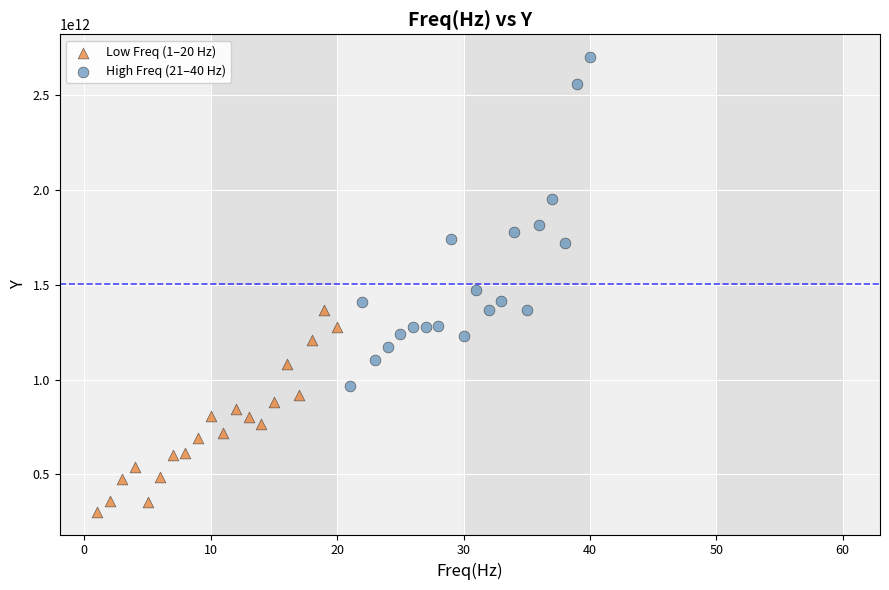

Which series has the widest spread of Y values?

High Freq (21–40 Hz)